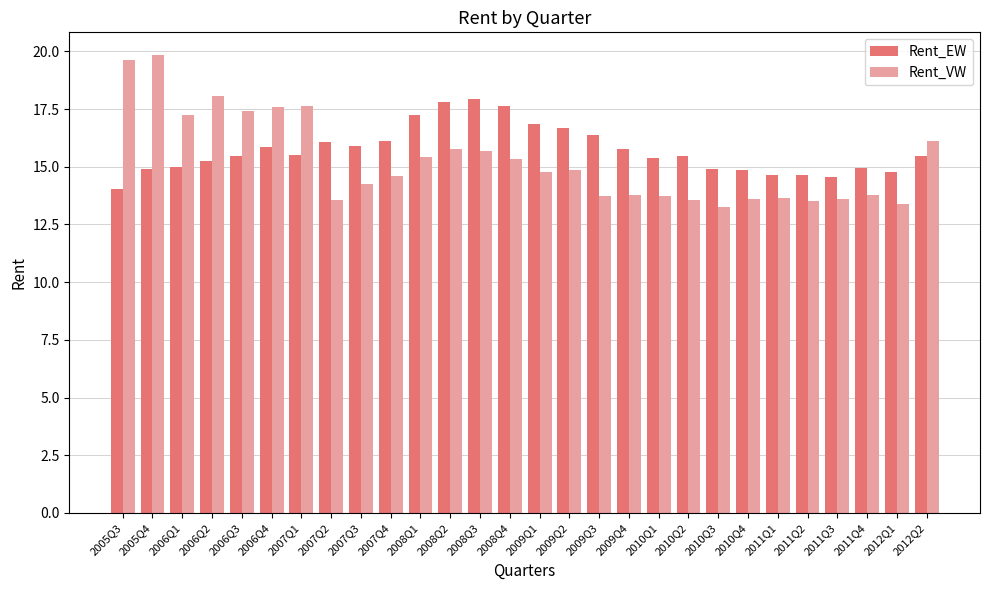

Between 2006Q1 and 2012Q1, which series saw the biggest shift?

Rent_VW